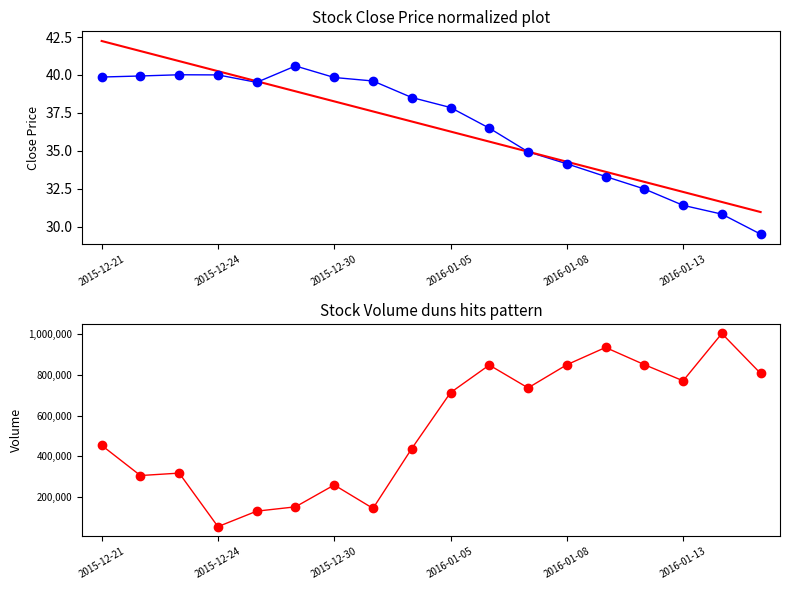

The value of Close at 2015-12-30 is 13.4. True or false?

False